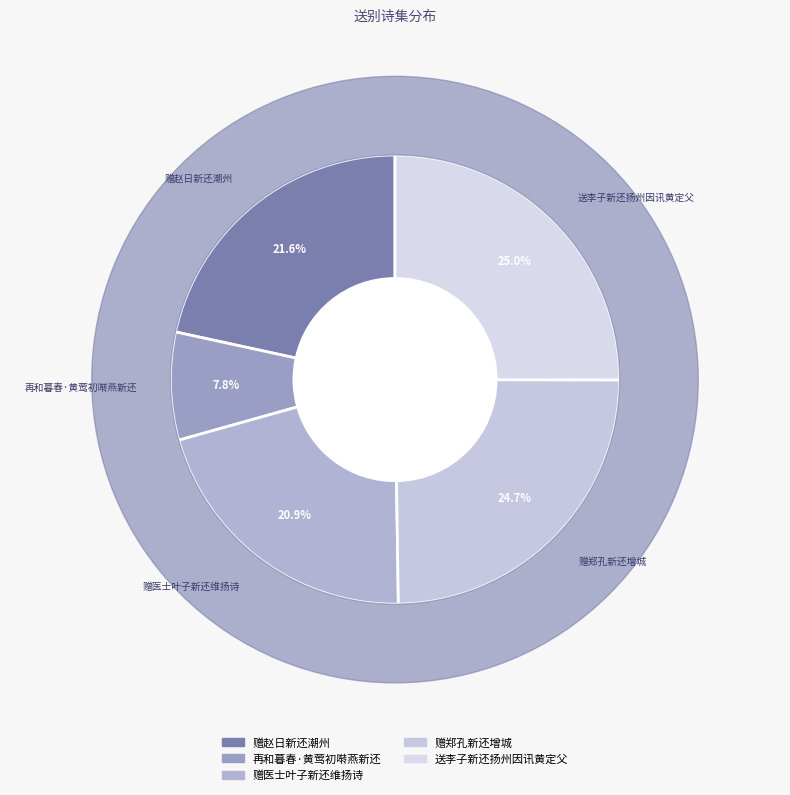

Is the sum of 赠郑孔新还增城 and 赠医士叶子新还维扬诗 greater than half?

No